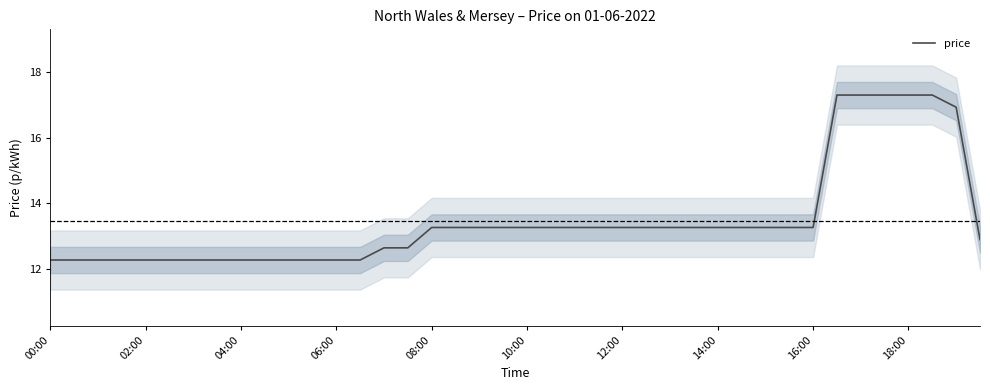

What is the maximum value for price?

17.3